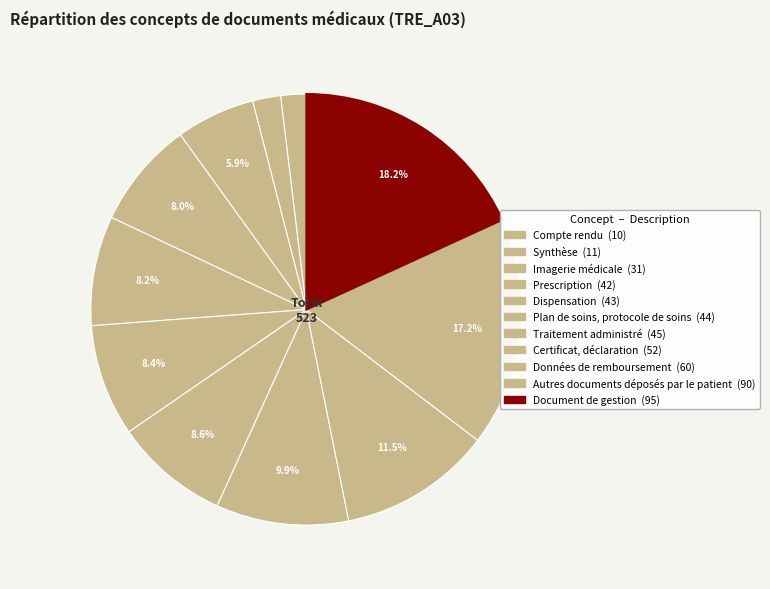

To the nearest percent, what percentage of the pie is Prescription?

8%